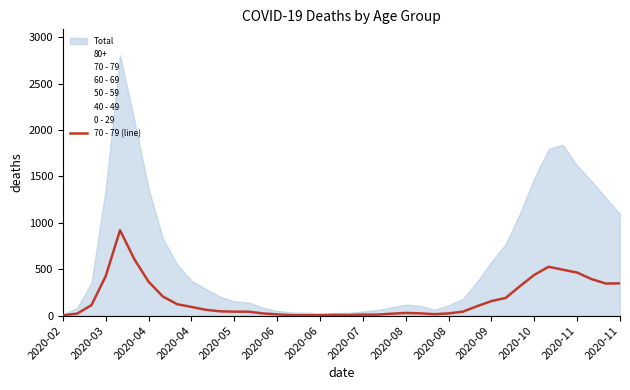

Which label corresponds to the smallest value in the chart?

2020-02